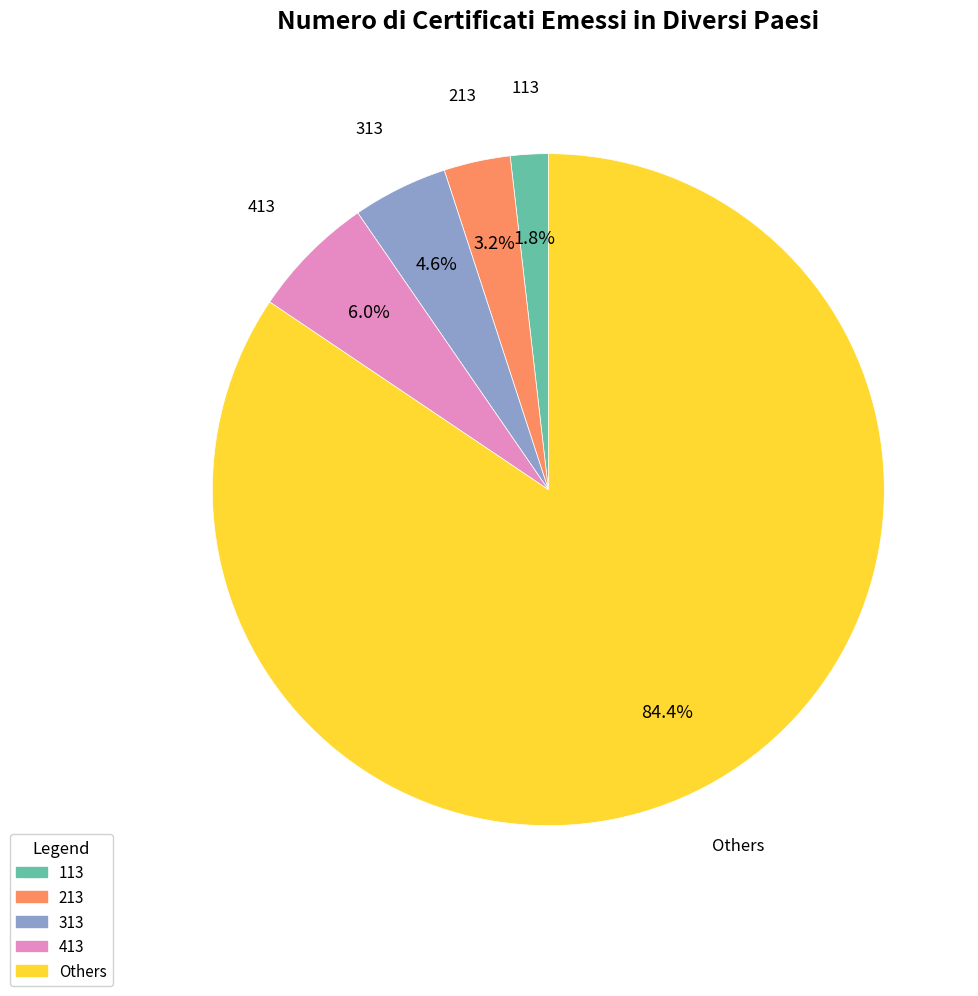

How many slices are in this pie chart?

5